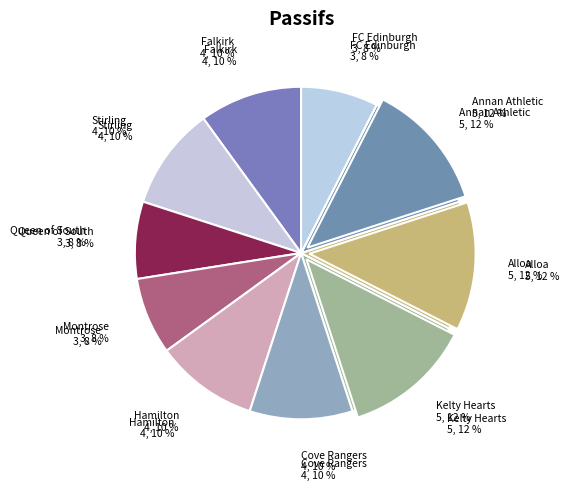

Is there any slice that represents more than half of the pie?

No